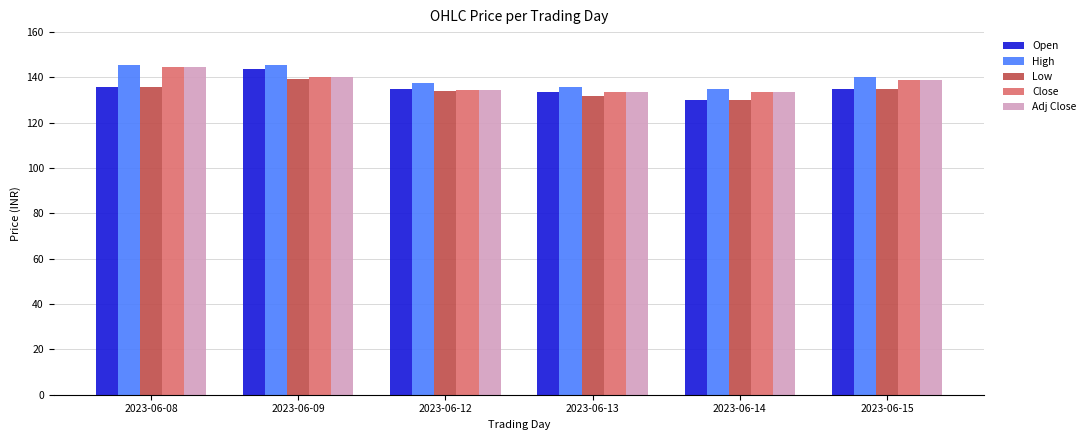

What is the value of the Adj Close bar at the 3rd from the left?

134.6